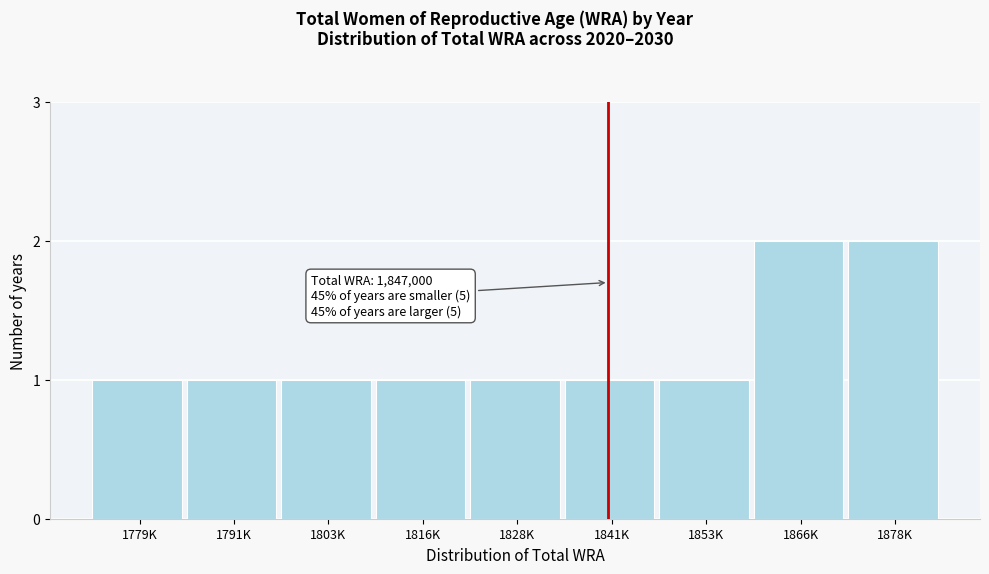

Reading left to right, extract all data points from this chart.

1779K=1	1791K=1	1803K=1	1816K=1	1828K=1	1841K=1	1853K=1	1866K=2	1878K=2